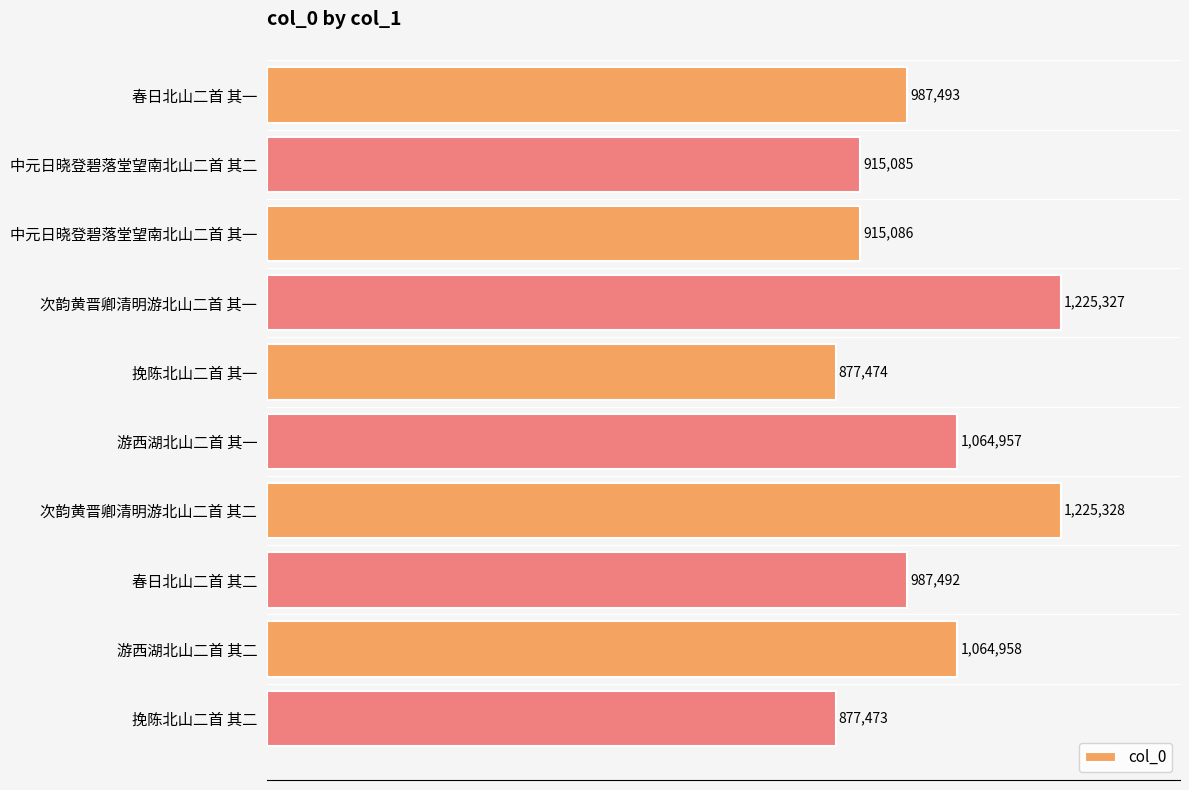

List the labels in order of value, largest first.

次韵黄晋卿清明游北山二首 其二, 次韵黄晋卿清明游北山二首 其一, 游西湖北山二首 其二, 游西湖北山二首 其一, 春日北山二首 其一, 春日北山二首 其二, 中元日晓登碧落堂望南北山二首 其一, 中元日晓登碧落堂望南北山二首 其二, 挽陈北山二首 其一, 挽陈北山二首 其二